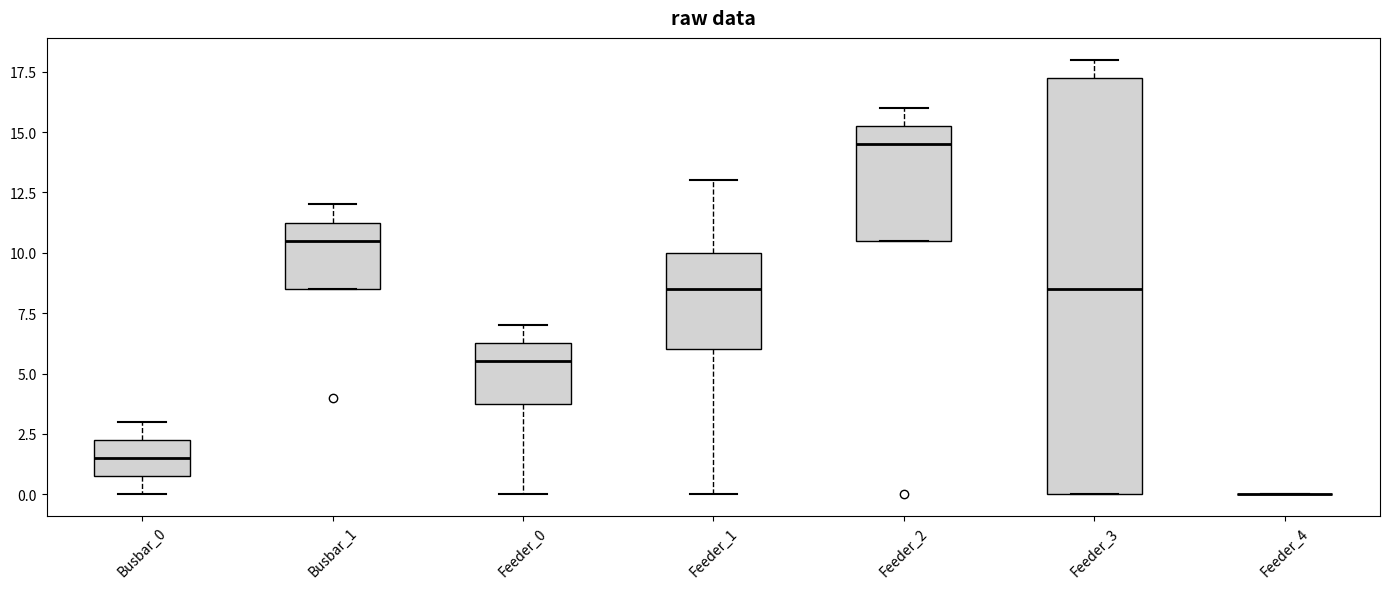

Reading left to right, read every box against the y-axis: the position of its median line, the range the box covers, and the ends of its whiskers. The values are not printed on the chart, so give them approximately, as read against the axis.

Busbar_0: median 1.5, box 1.0 to 2.5, whiskers 0.0 to 3.0
Busbar_1: median 10.5, box 8.5 to 11.5, whiskers 8.5 to 12.0
Feeder_0: median 5.5, box 4.0 to 6.5, whiskers 0.0 to 7.0
Feeder_1: median 8.5, box 6.0 to 10.0, whiskers 0.0 to 13.0
Feeder_2: median 14.5, box 10.5 to 15.5, whiskers 10.5 to 16.0
Feeder_3: median 8.5, box 0.0 to 17.5, whiskers 0.0 to 18.0
Feeder_4: box collapsed to a line at 0.0, whiskers 0.0 to 0.0